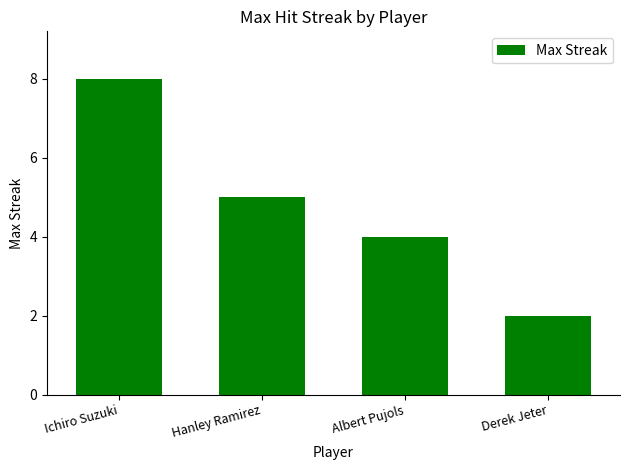

Count the values in the range 4 to 8.

3